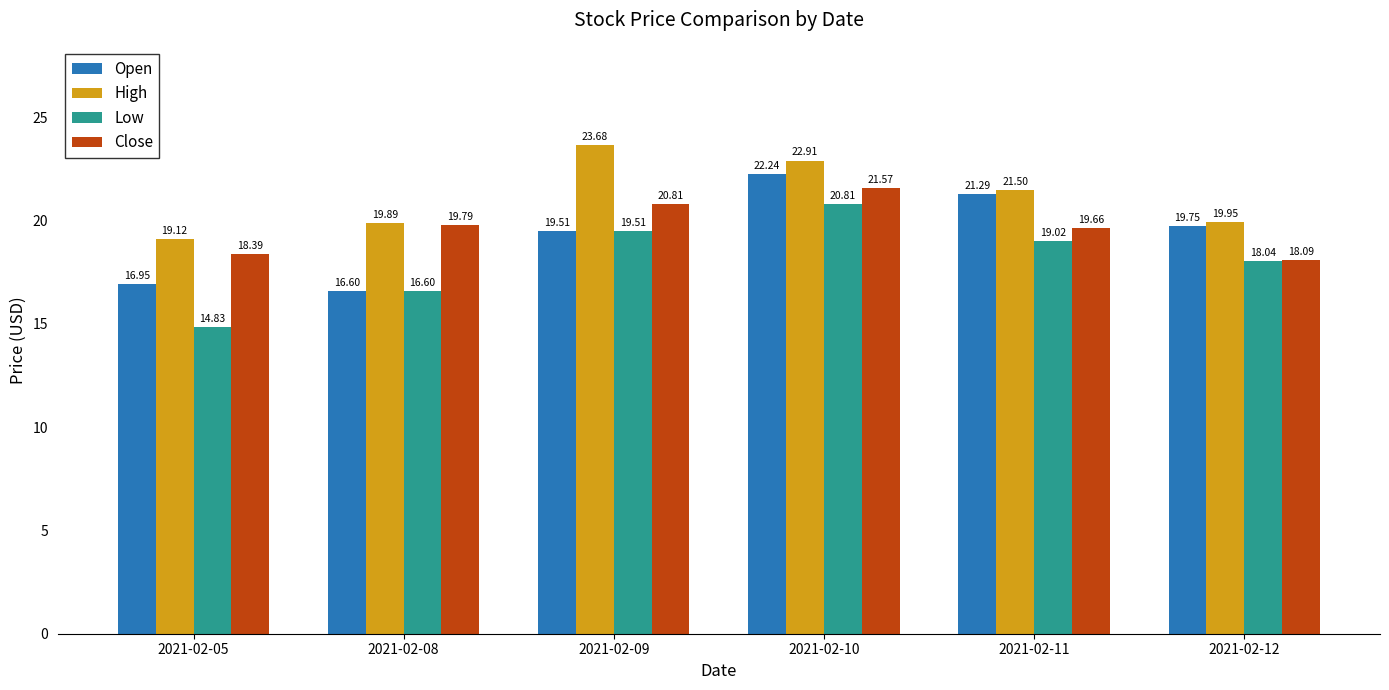

What is the difference between the maximum and second lowest values in the Open series?

5.3